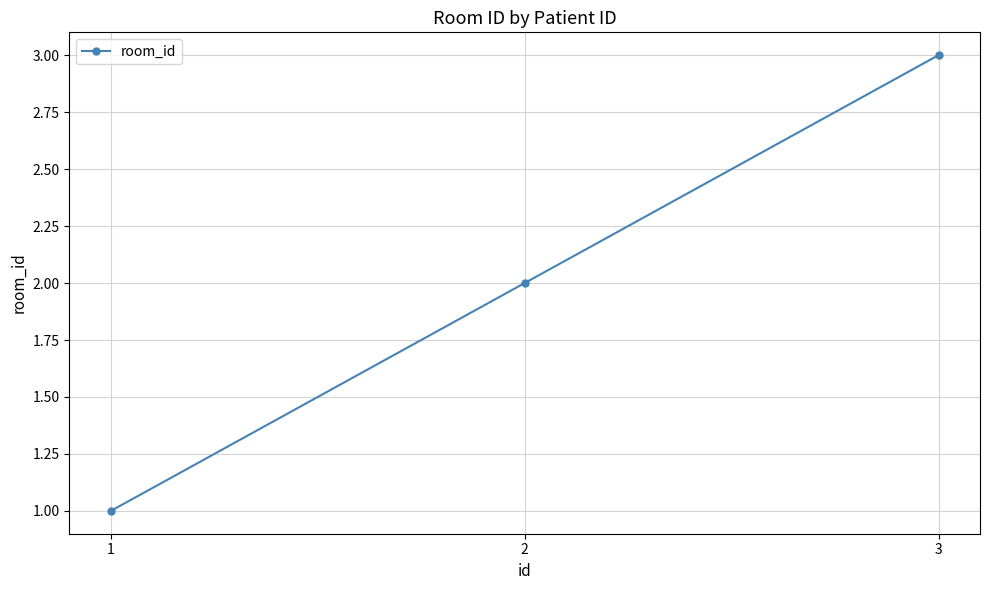

Approximately how many times larger is the value at 3 compared to 2?

1.5